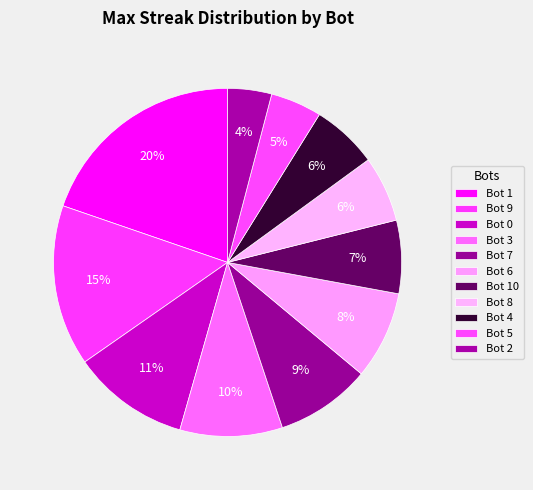

Is it true that Bot 3 is 10% of the pie?

True